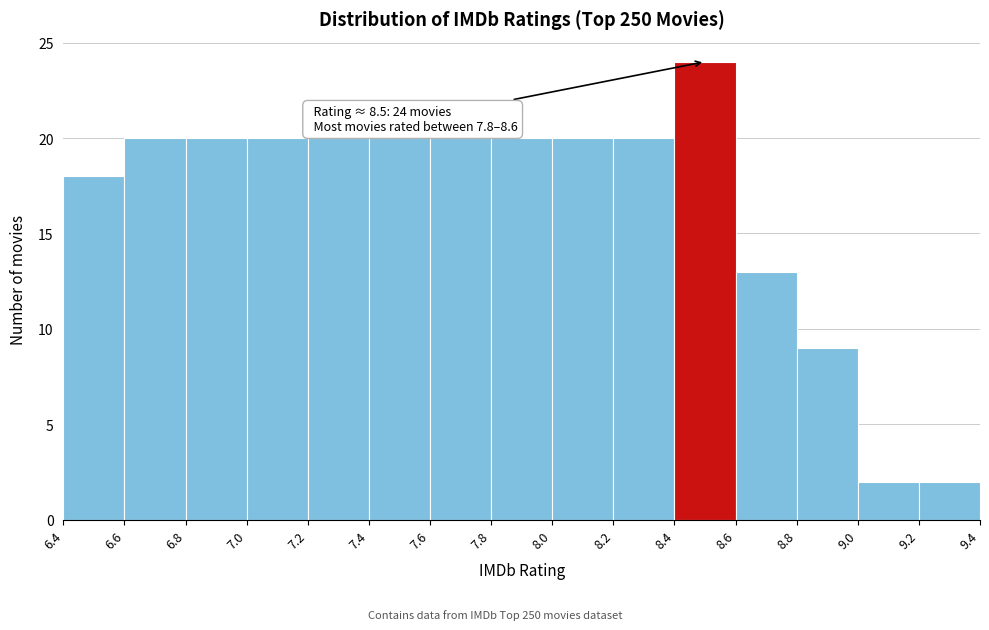

Which range on the x-axis has the tallest bar?

8.4 to 8.6